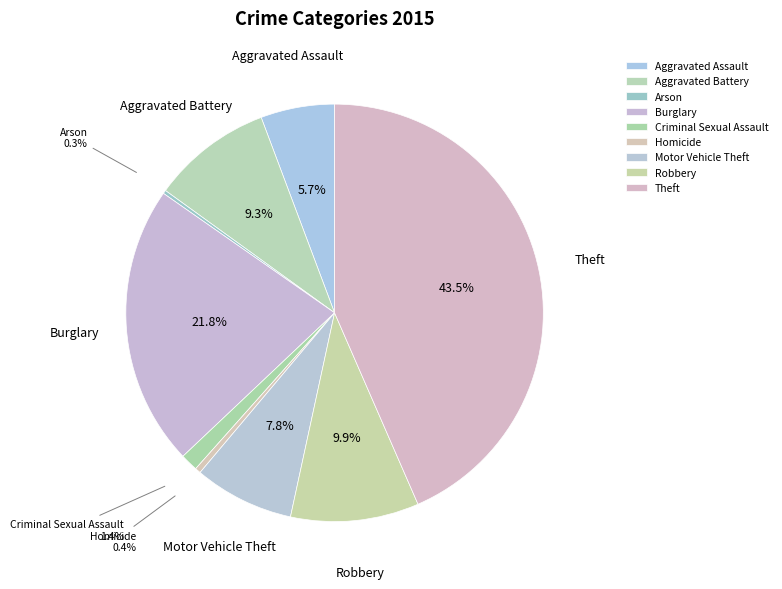

Is there any slice that represents more than half of the pie?

No